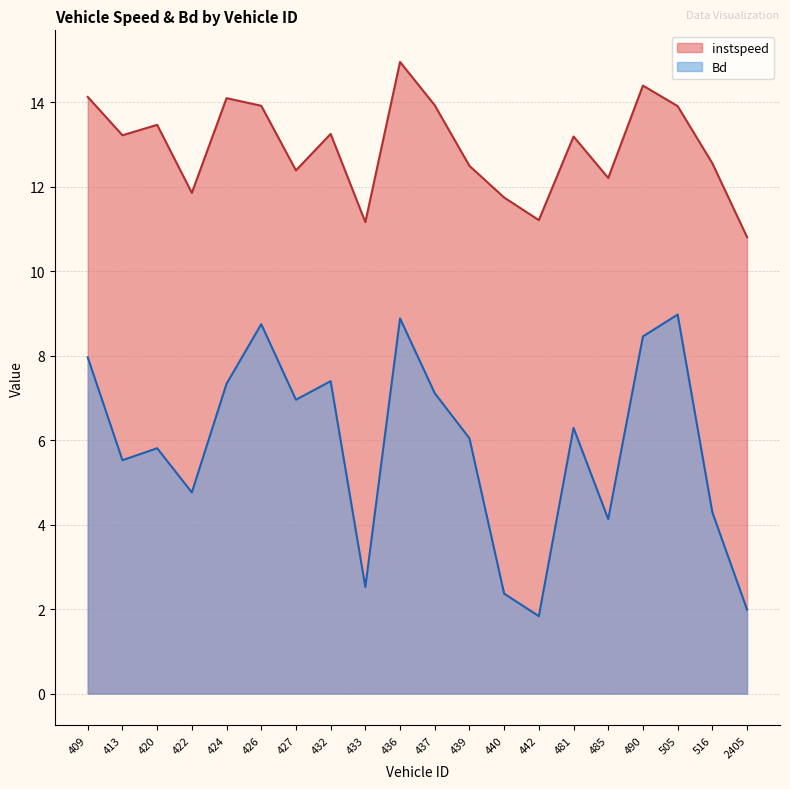

Which series has the largest total across all categories?

instspeed